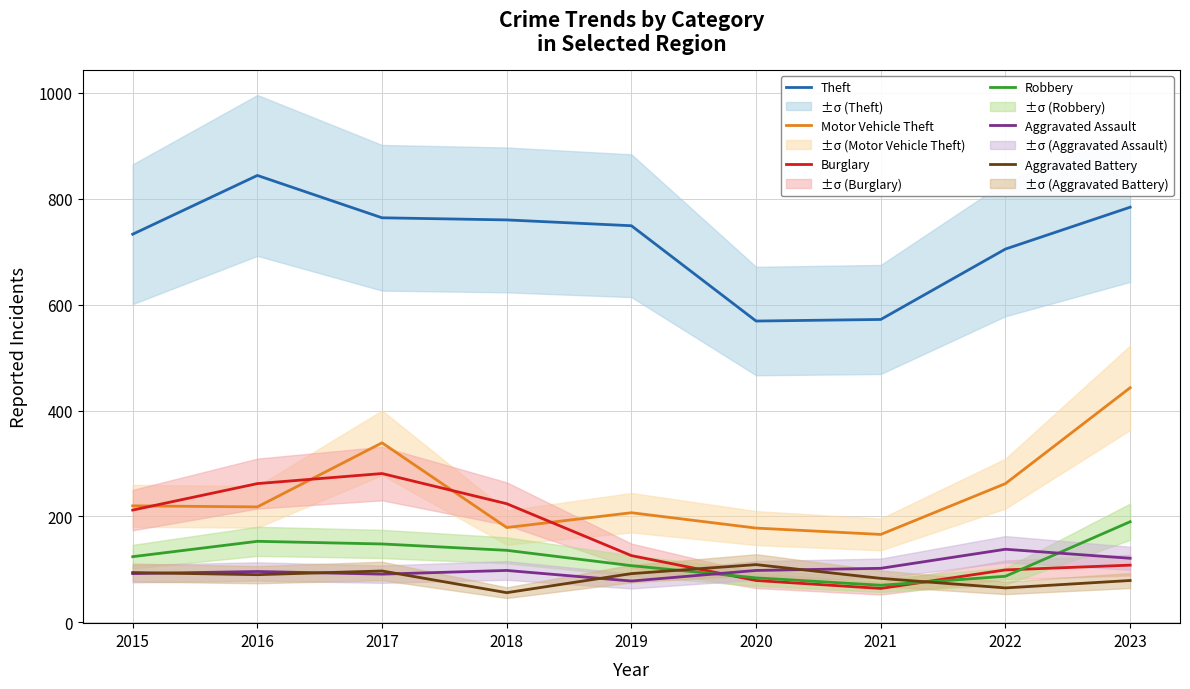

At which label does Aggravated Battery first exceed 90?

2015